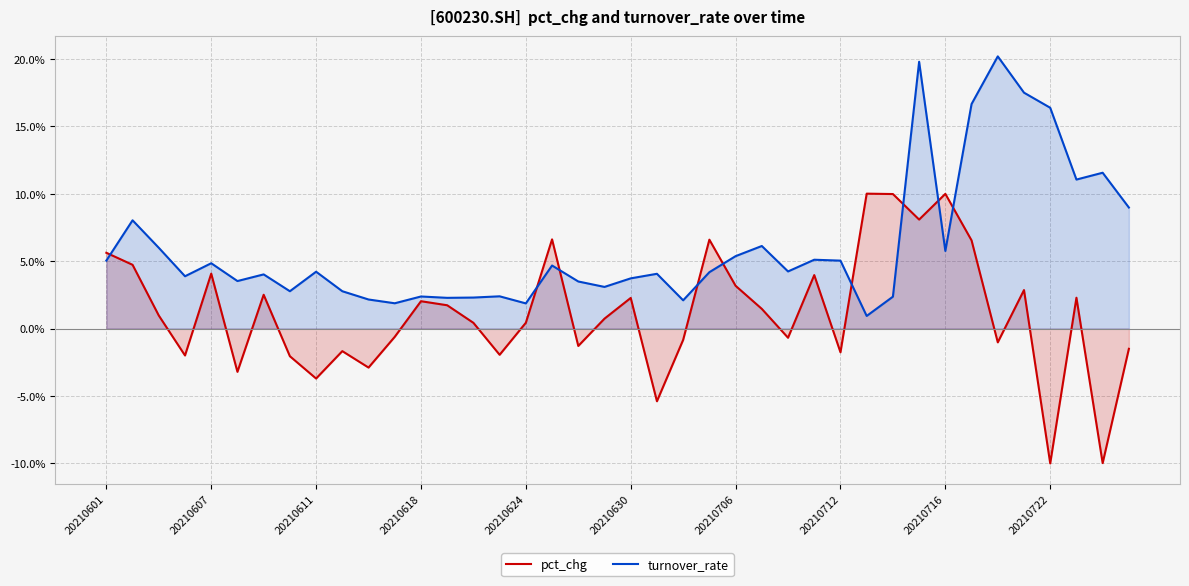

Count the number of data series in this chart.

2